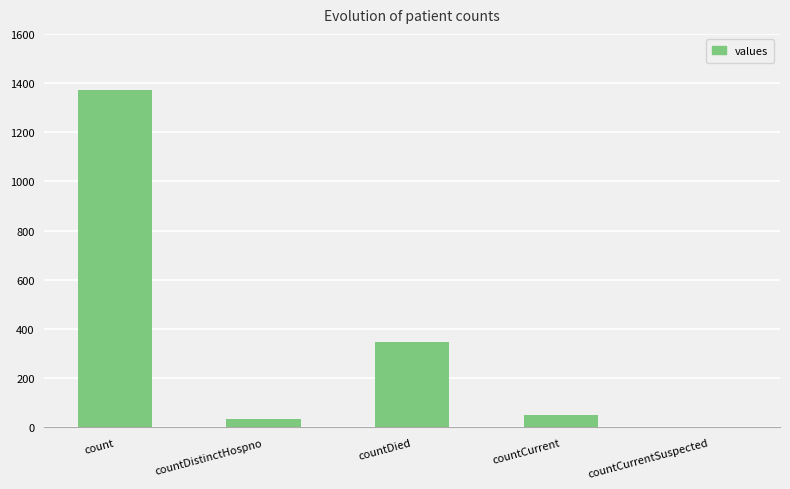

Which category has the highest value across all series?

count